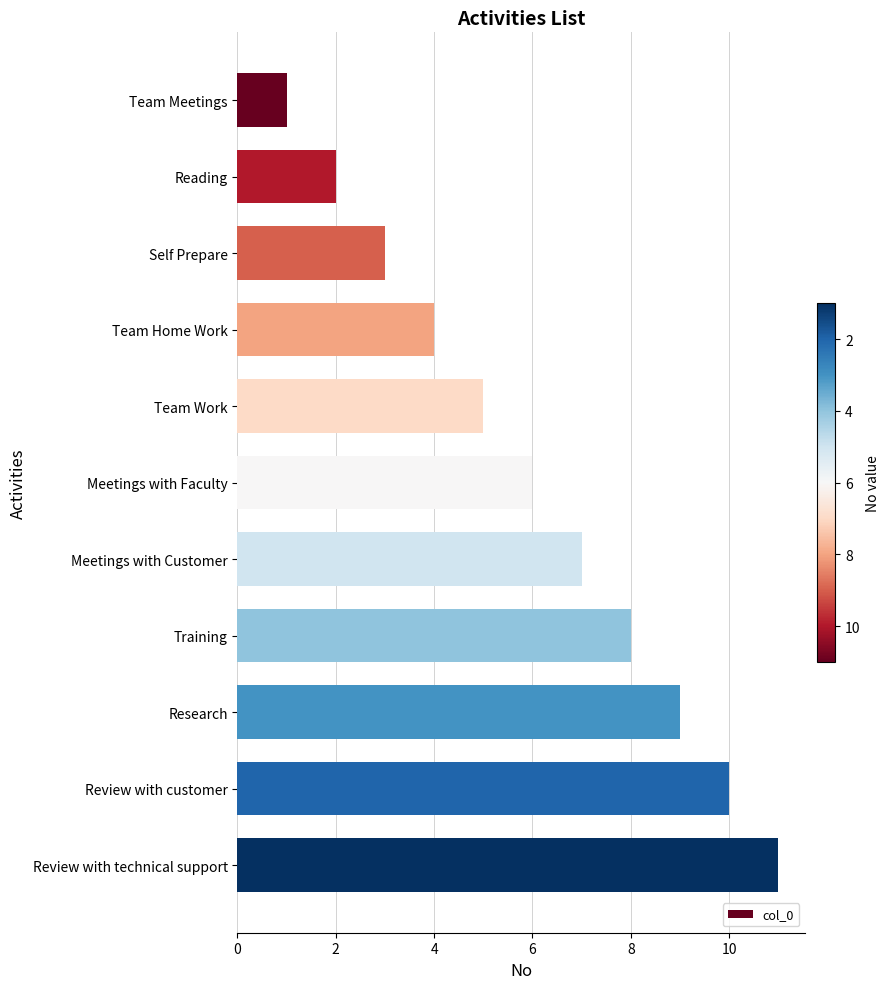

How many bars are there in total?

11